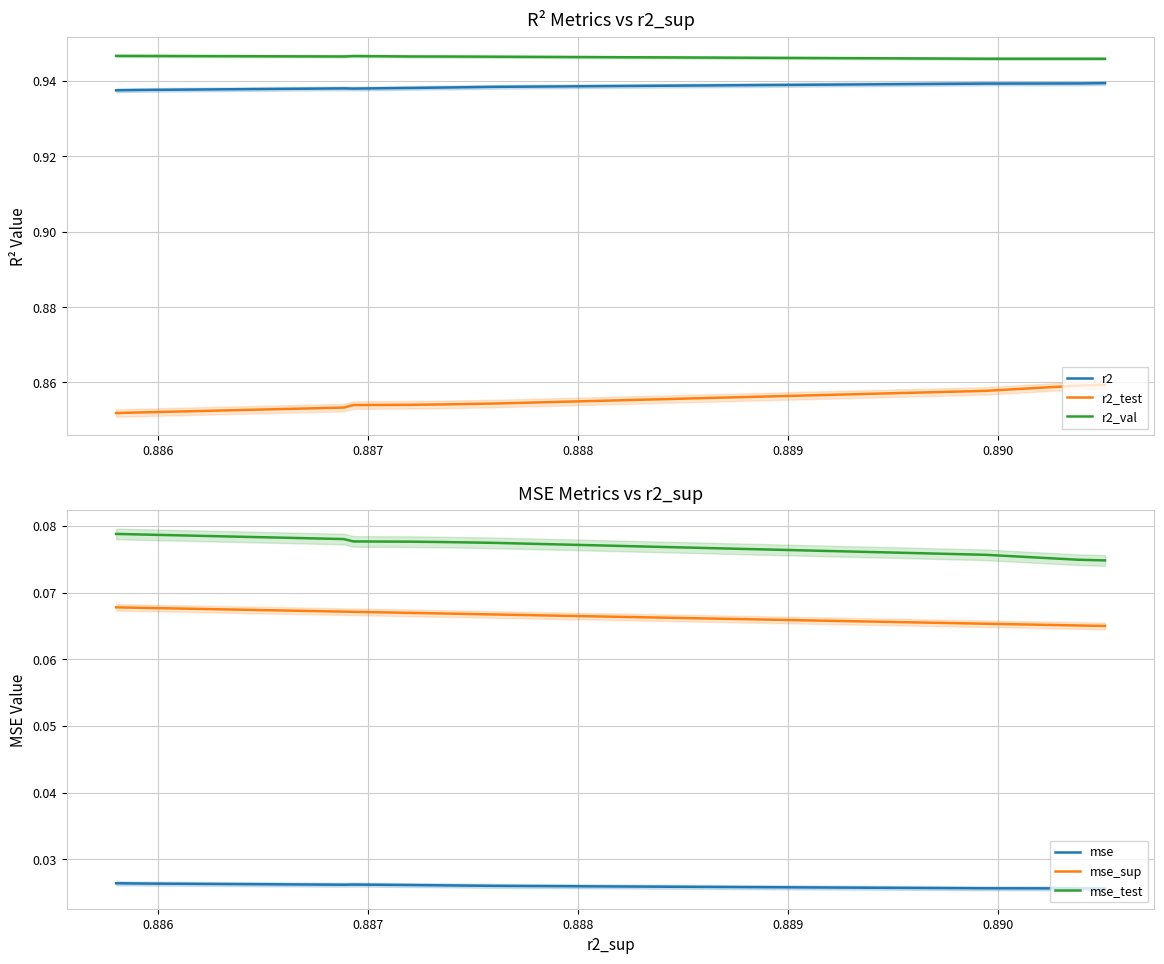

Reading right to left, transcribe all the data shown in this chart.

r2: 0.9	0.9	0.9	0.9	0.9	0.9	0.9	0.9	0.9	0.9
r2_test: 0.9	0.9	0.9	0.9	0.9	0.9	0.9	0.9	0.9	0.9
r2_val: 0.9	0.9	0.9	0.9	0.9	0.9	0.9	0.9	0.9	0.9
mse: 0.0	0.0	0.0	0.0	0.0	0.0	0.0	0.0	0.0	0.0
mse_sup: 0.1	0.1	0.1	0.1	0.1	0.1	0.1	0.1	0.1	0.1
mse_test: 0.1	0.1	0.1	0.1	0.1	0.1	0.1	0.1	0.1	0.1